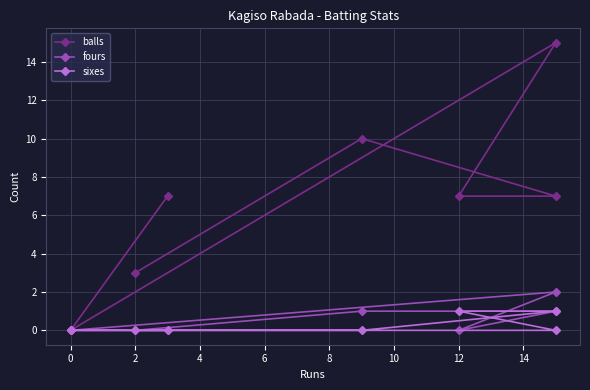

What is the value of the balls point at the 4th from the left?

15